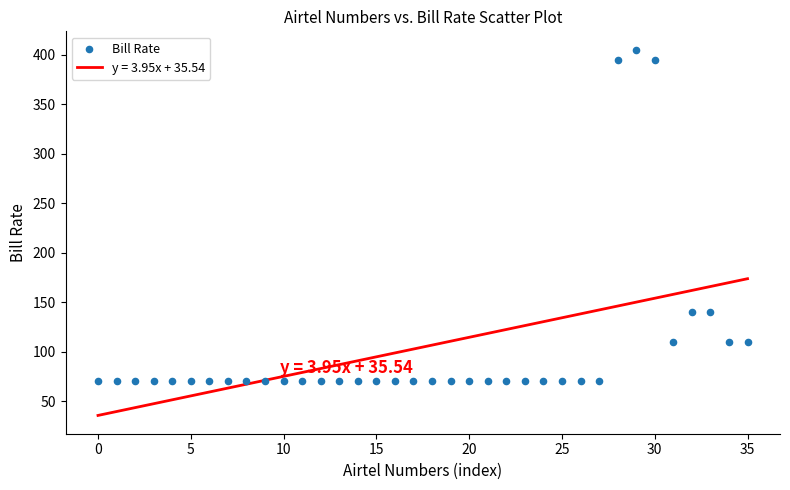

What is the range of Y values (max minus min)?

335